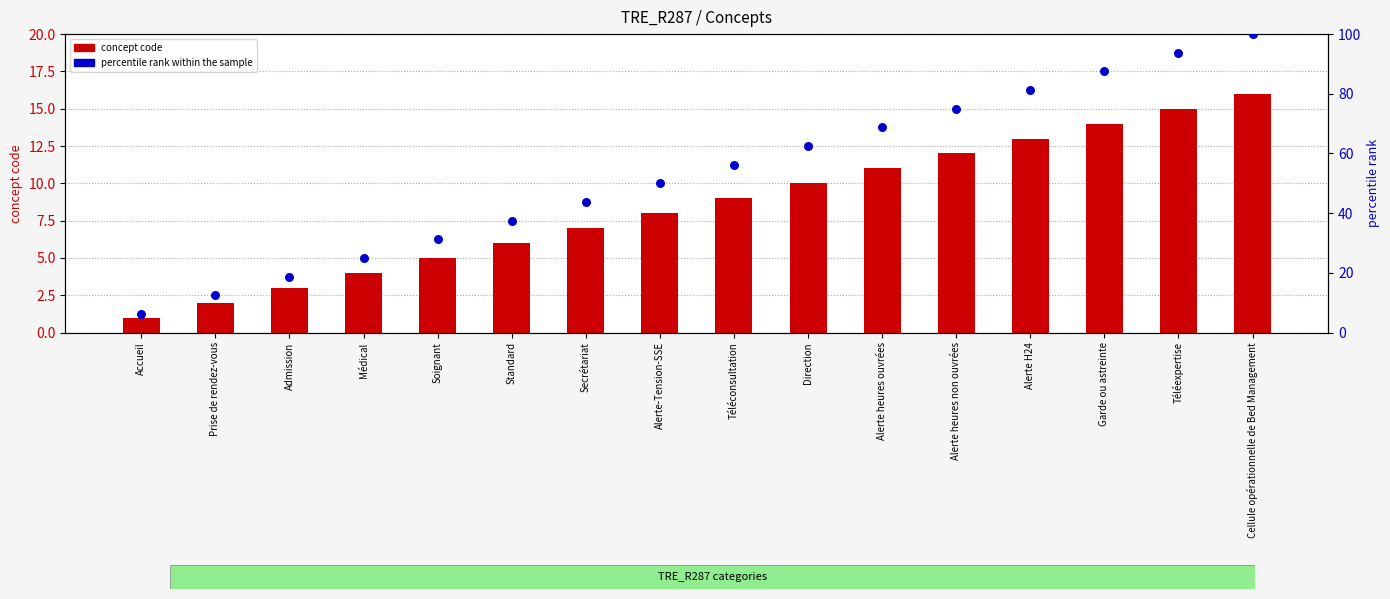

At how many categories does at least one series exceed 91?

2